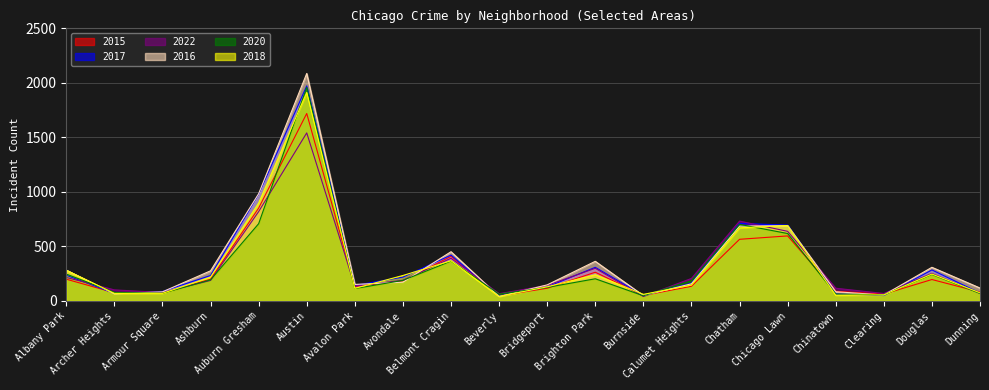

Which has a higher value, Chatham or Dunning?

Chatham